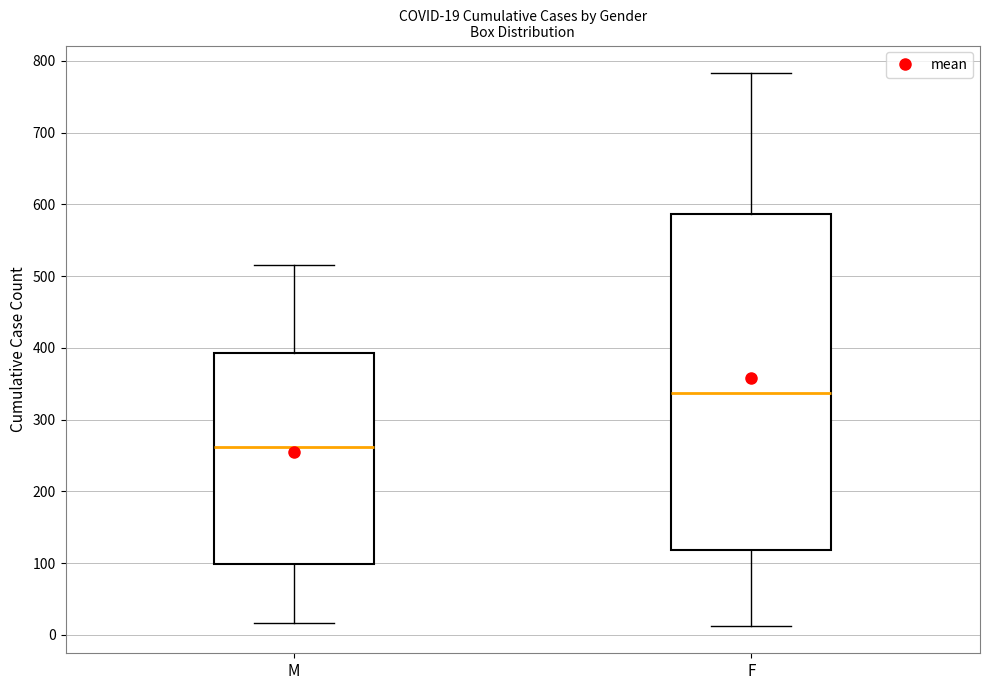

Comparing the boxes themselves (not the whiskers), which one is the tallest?

F